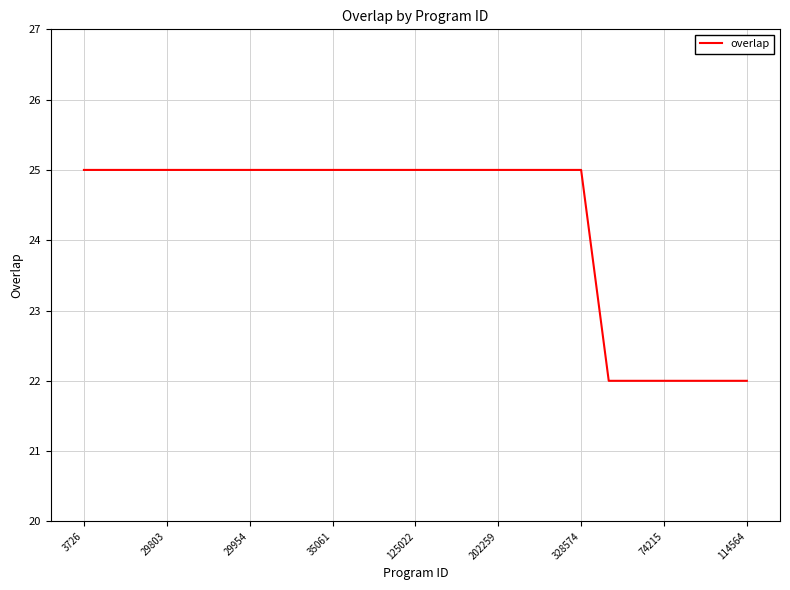

What is the difference between the maximum and minimum values?

3